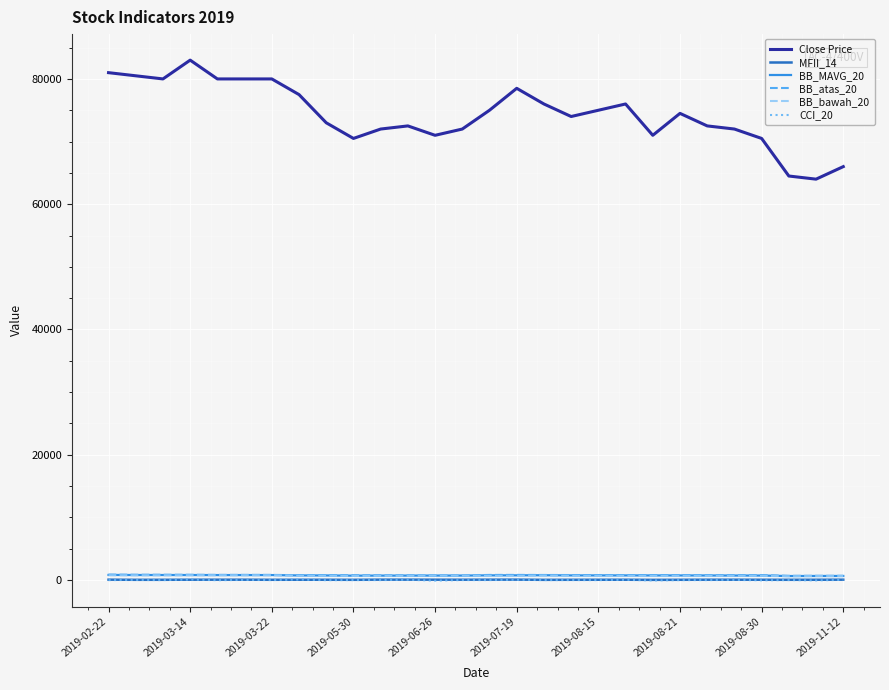

Which series has the widest spread of values?

Close Price